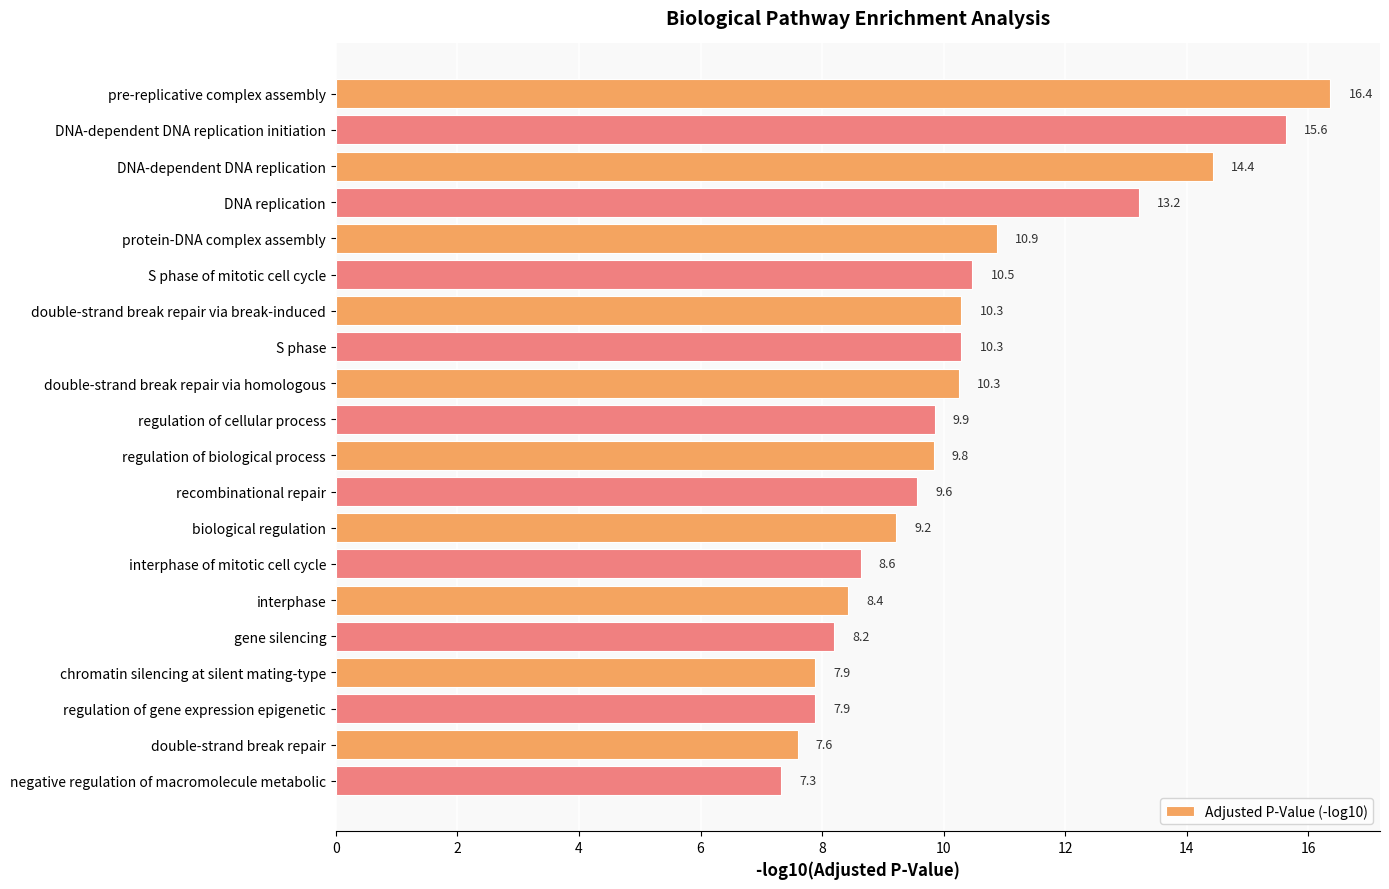

Read the value at protein-DNA complex assembly.

10.9